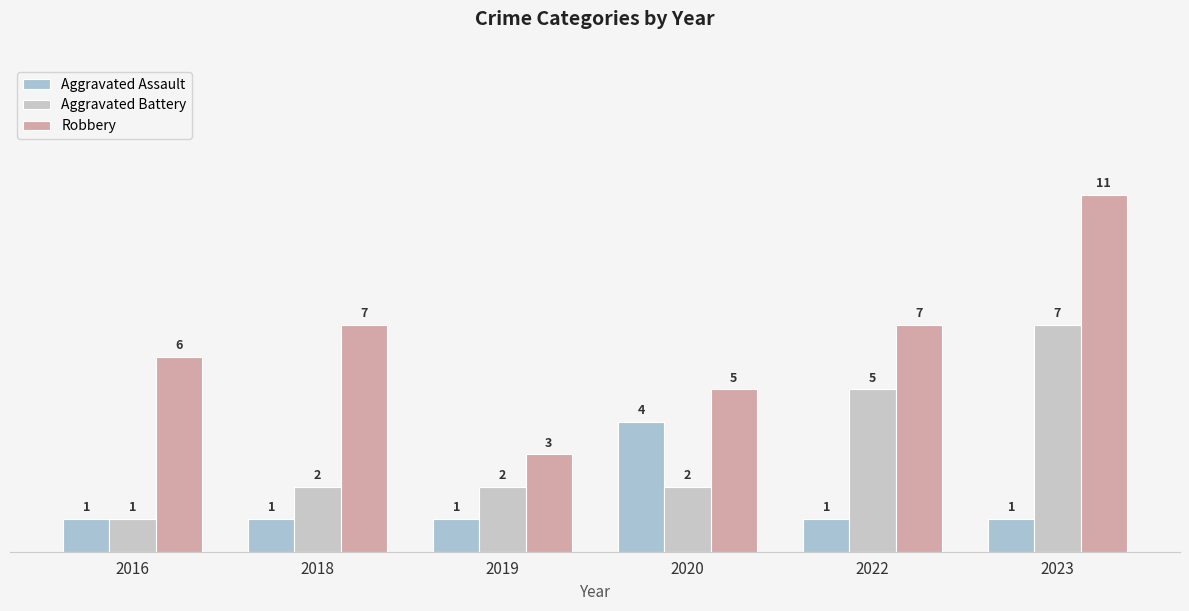

What are all the series names shown in the legend?

Aggravated Assault, Aggravated Battery, Robbery